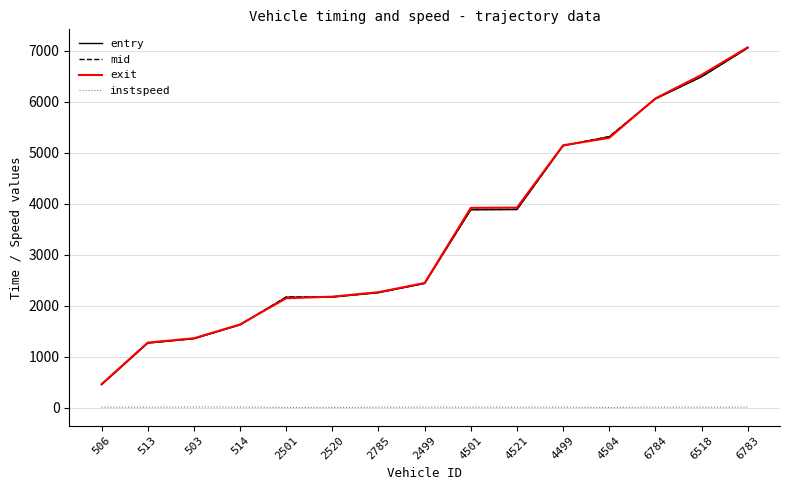

The instspeed series shows 11.4 at 4499. True or false?

True